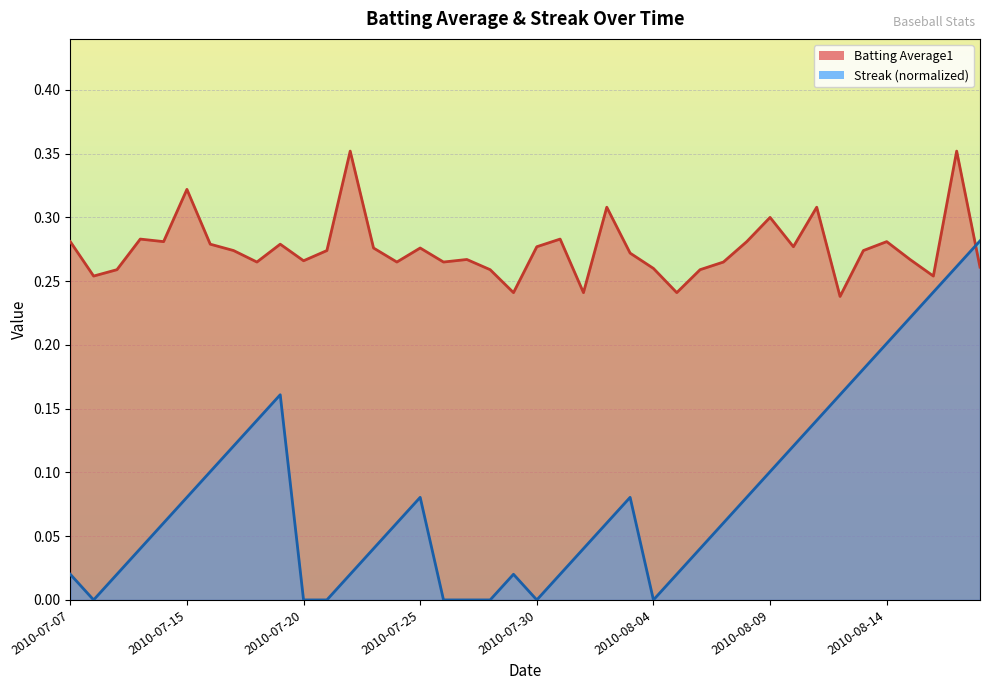

After their last crossing, which series has the higher values: Batting Average1 or Streak?

Streak